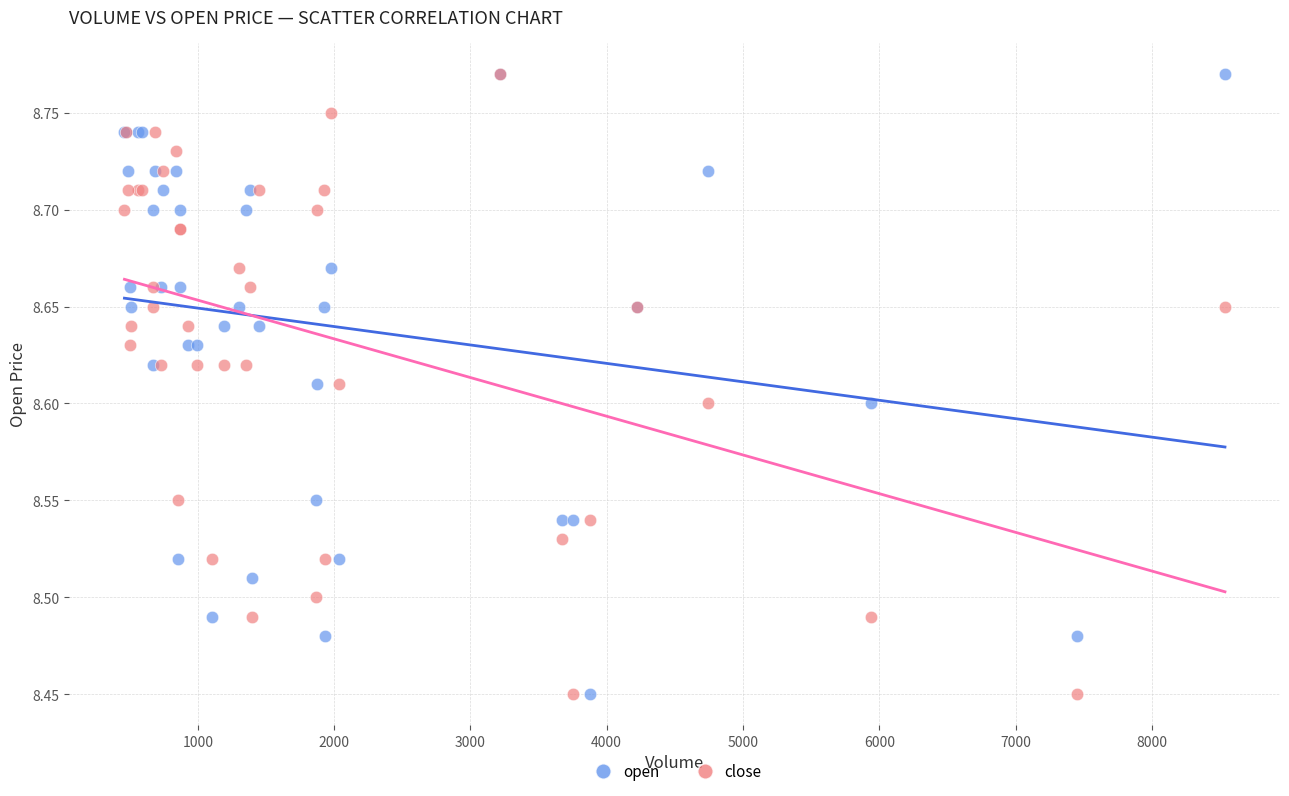

What are all the series names shown in the legend?

open, close